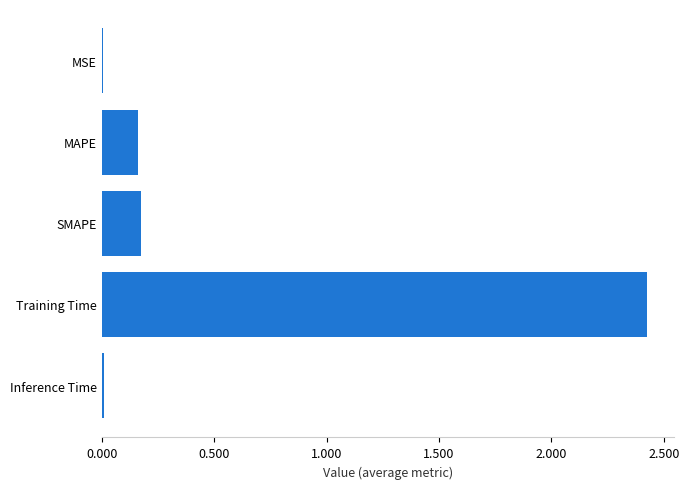

What is the sum of all values?

2.8